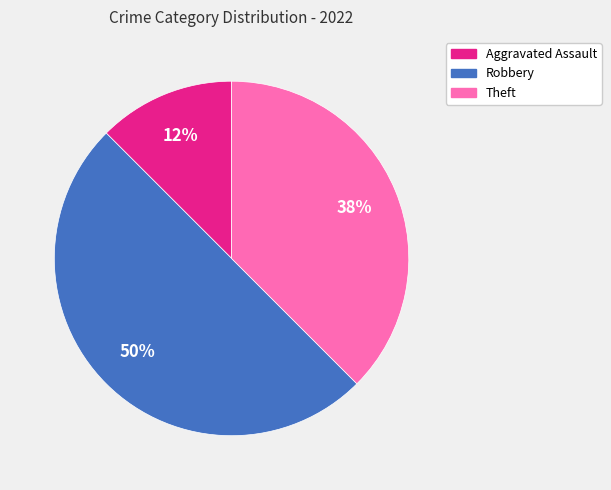

Is Theft the majority of the pie?

No